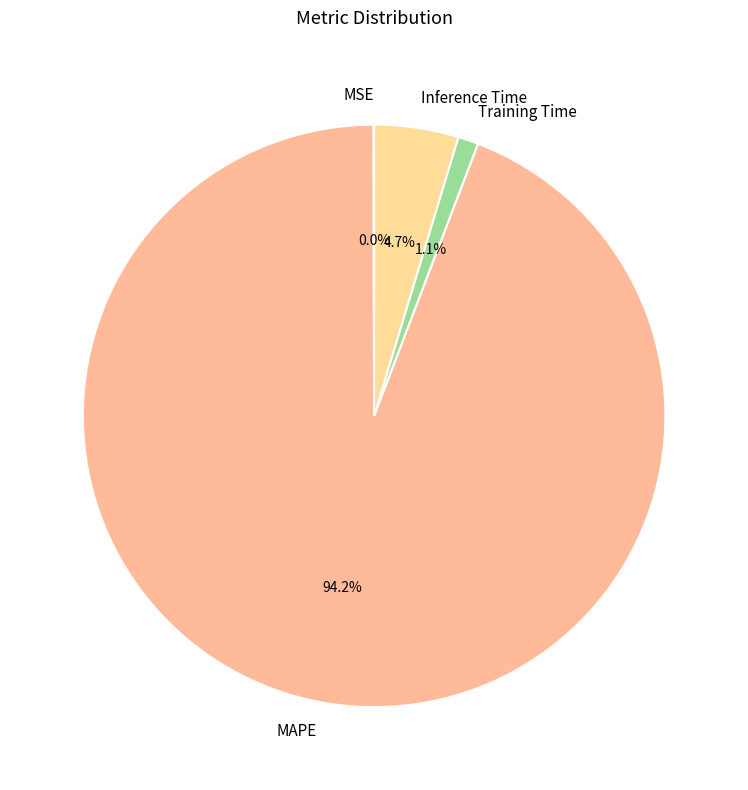

Is the sum of Training Time and Inference Time greater than half?

No